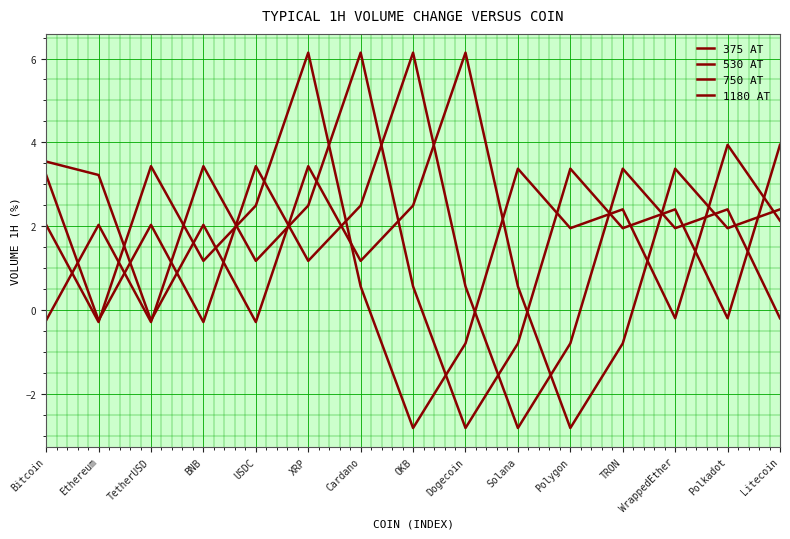

What is the sum of all 375 AT values?

26.1